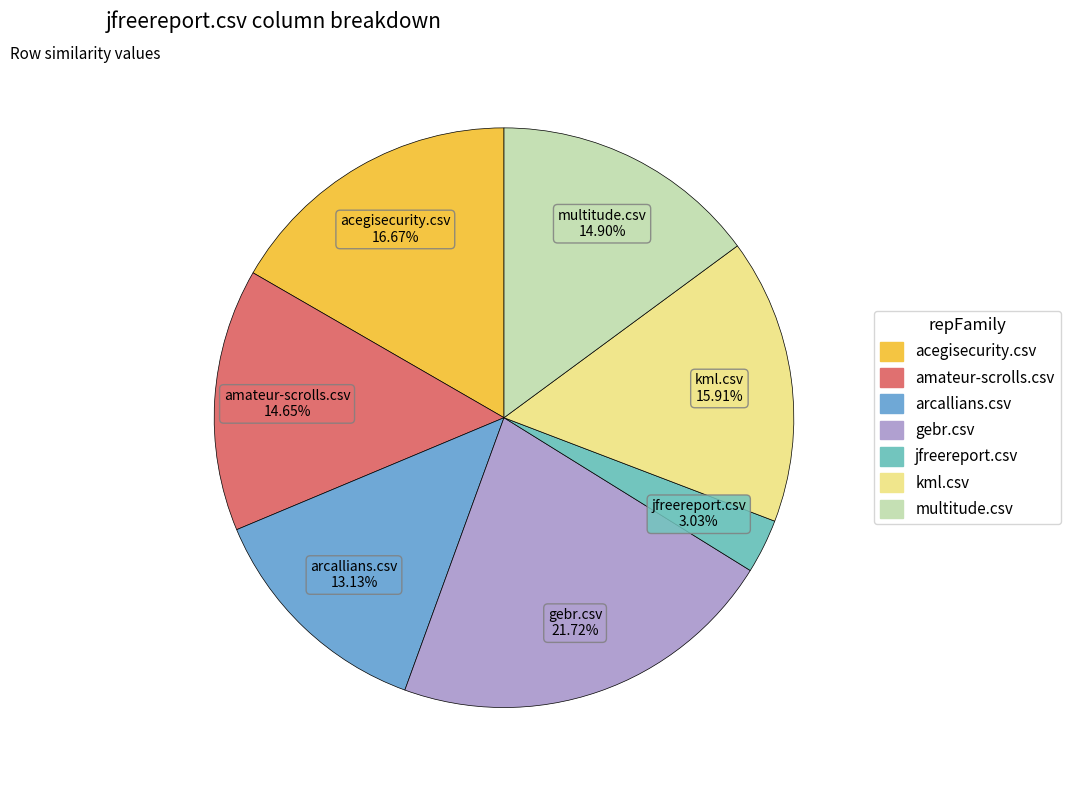

What is the smallest slice in the pie chart?

jfreereport.csv